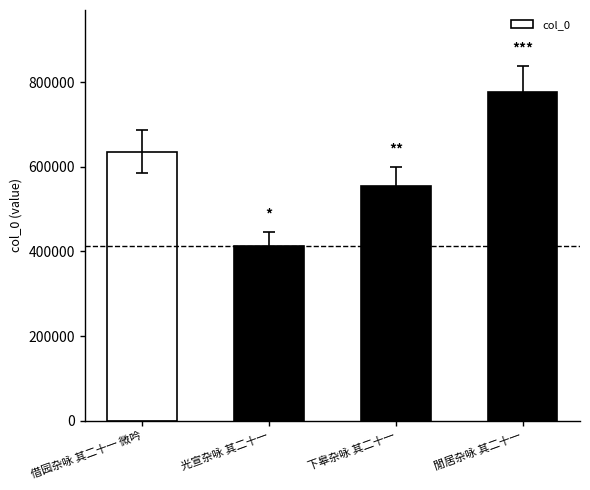

Reading left to right, list all the values displayed in this chart.

635632	413873	555389	776266